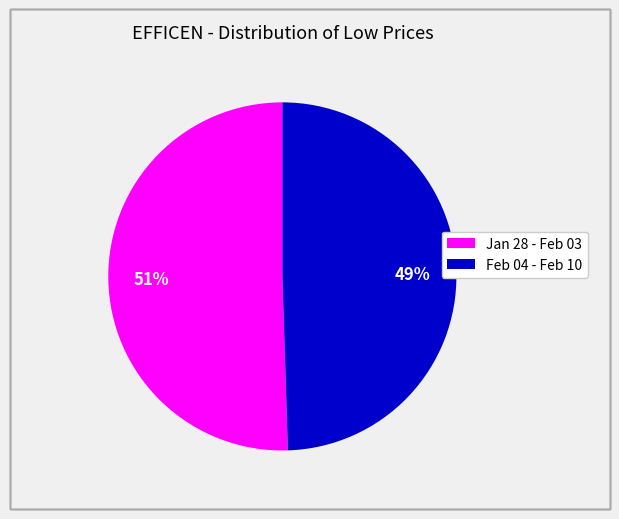

To the nearest percent, what is the average slice percentage?

50%